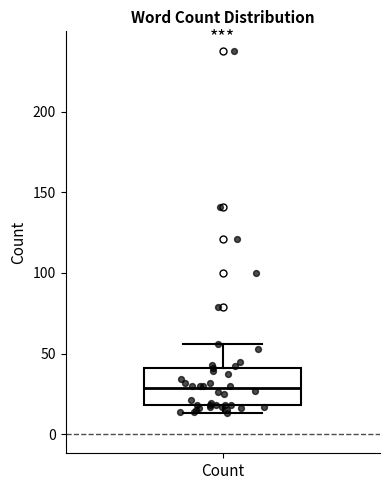

Where is the upper edge of the box for Count on the y-axis? The values are not printed on the chart, so give them approximately, as read against the axis.

40